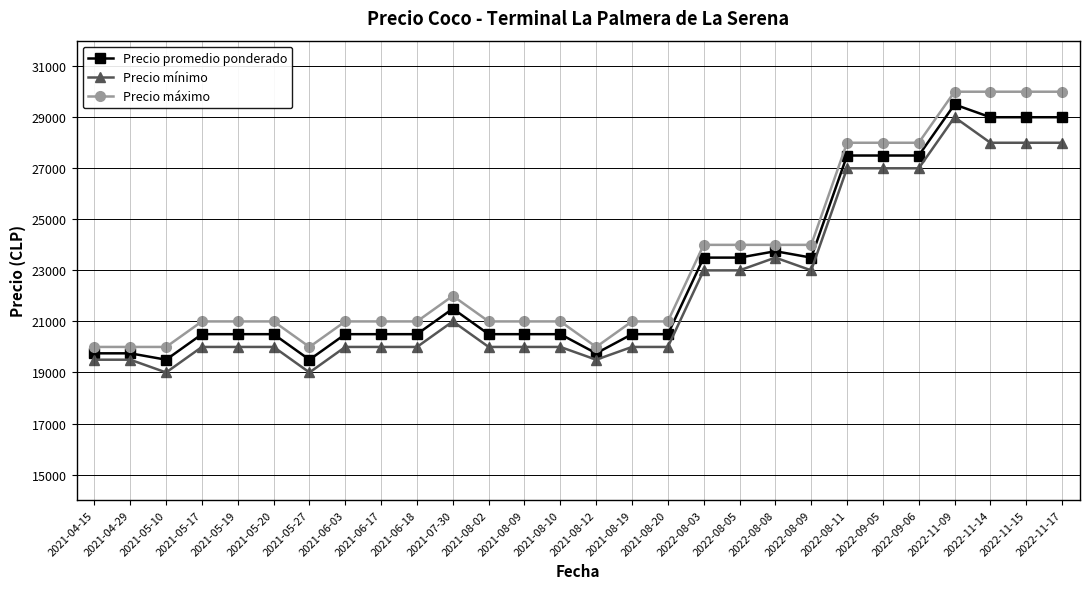

The Precio promedio ponderado series shows 32533 at 2021-08-02. True or false?

False